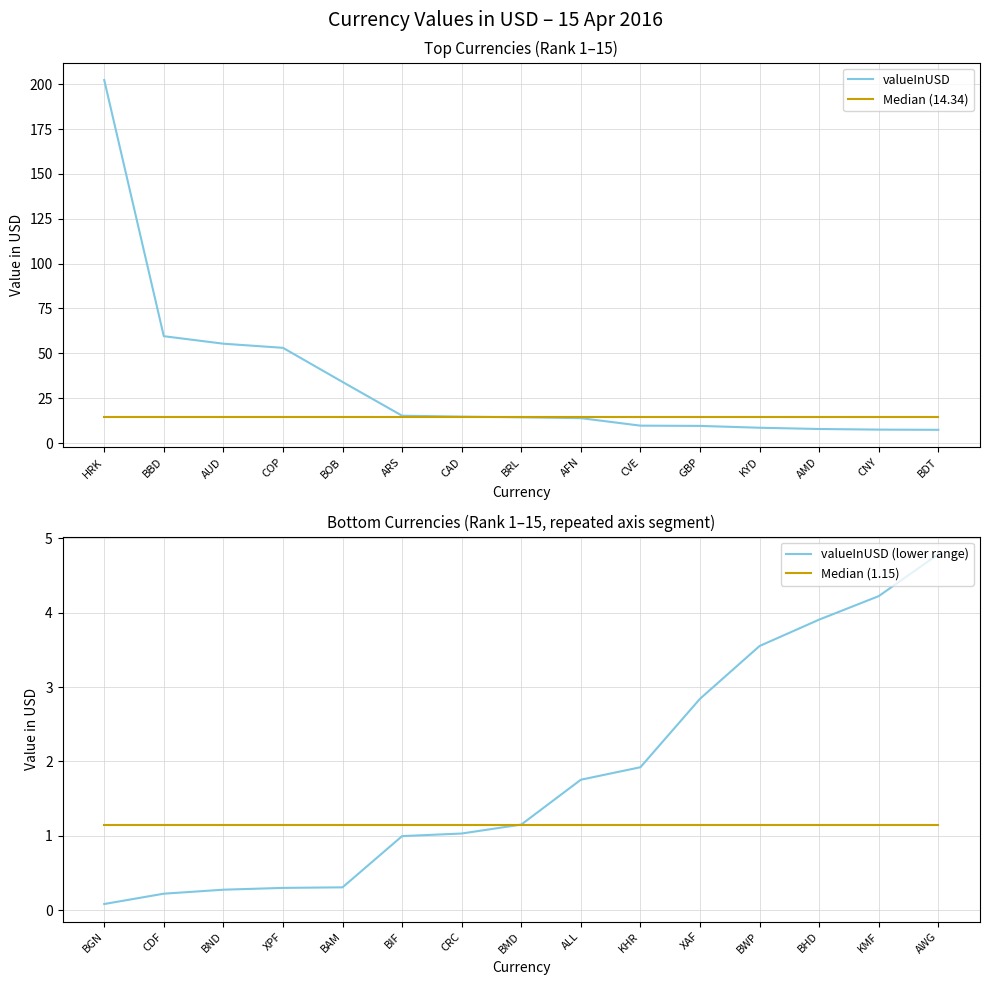

The valueInUSD (lower range) series shows 0.3 at BAM. True or false?

True